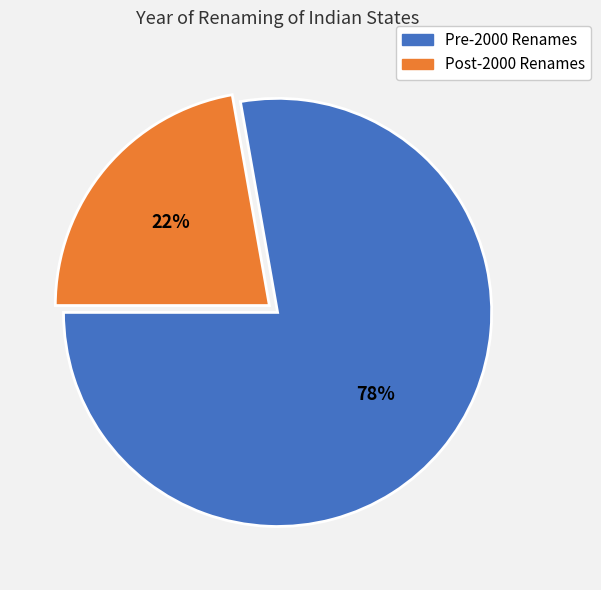

To the nearest percent, what is the difference between the largest and smallest slice percentages?

56%